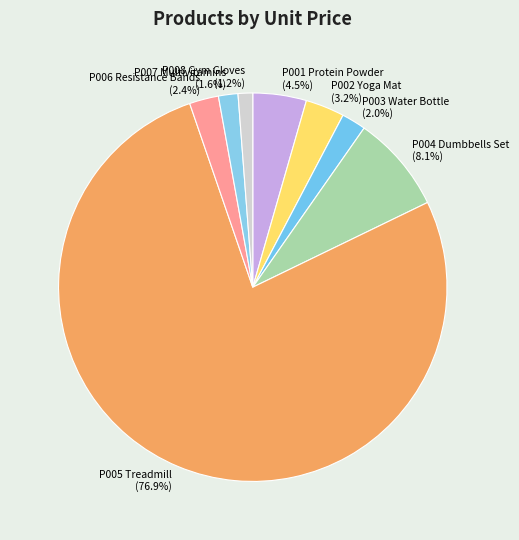

What is the total percentage of P006 Resistance Bands and P005 Treadmill?

79.4%